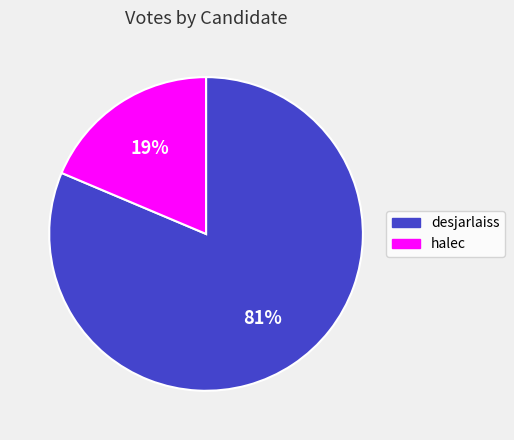

What percentage is the halec slice, to the nearest percent?

19%